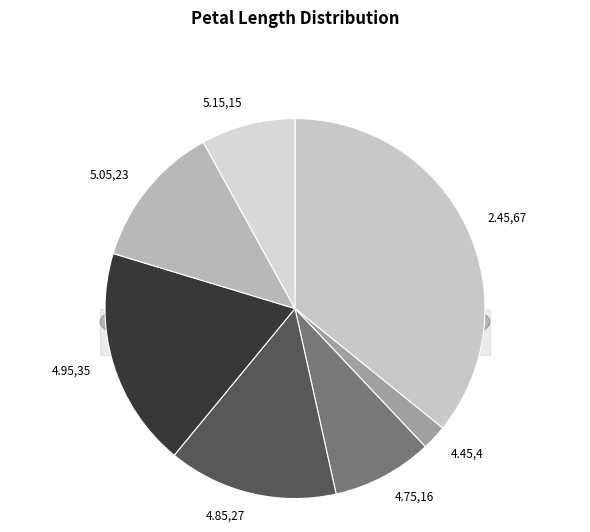

True or false: 4.45 accounts for 2% of the total.

True